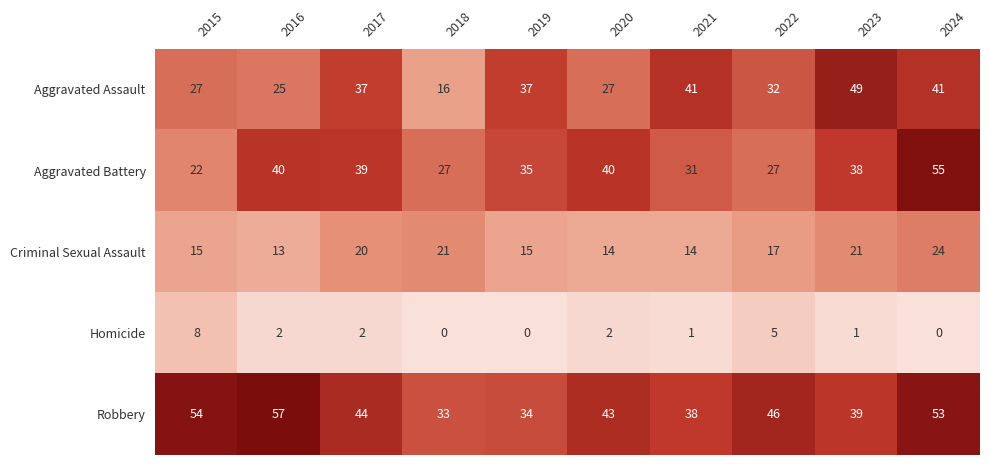

How many categories are shown in the chart?

10